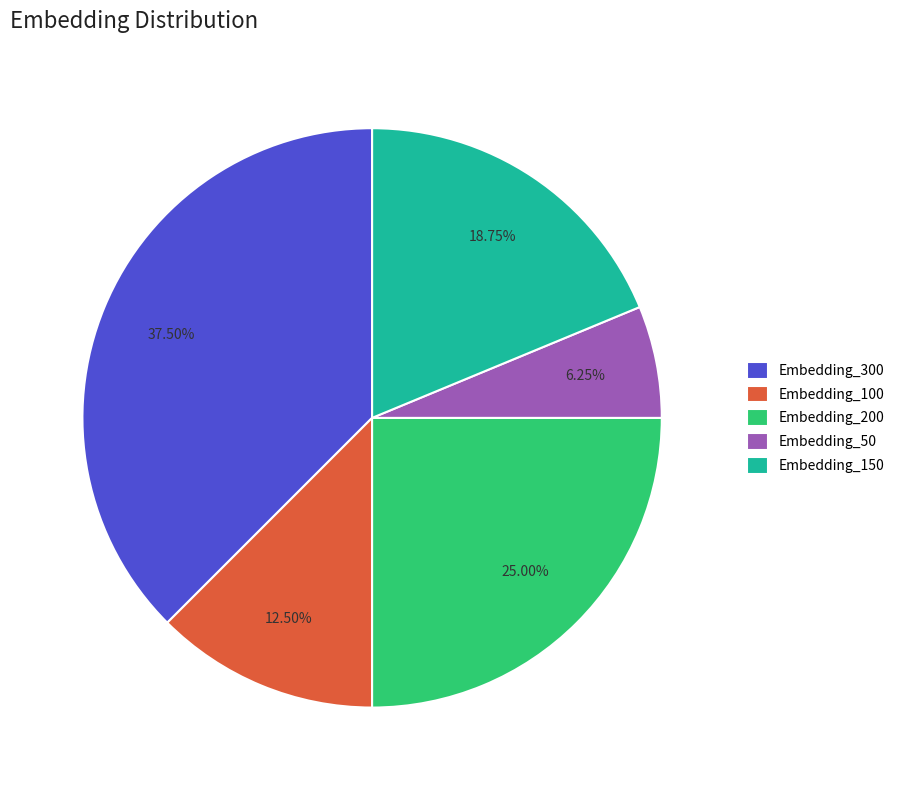

True or false: Embedding_100 accounts for 1% of the total.

False